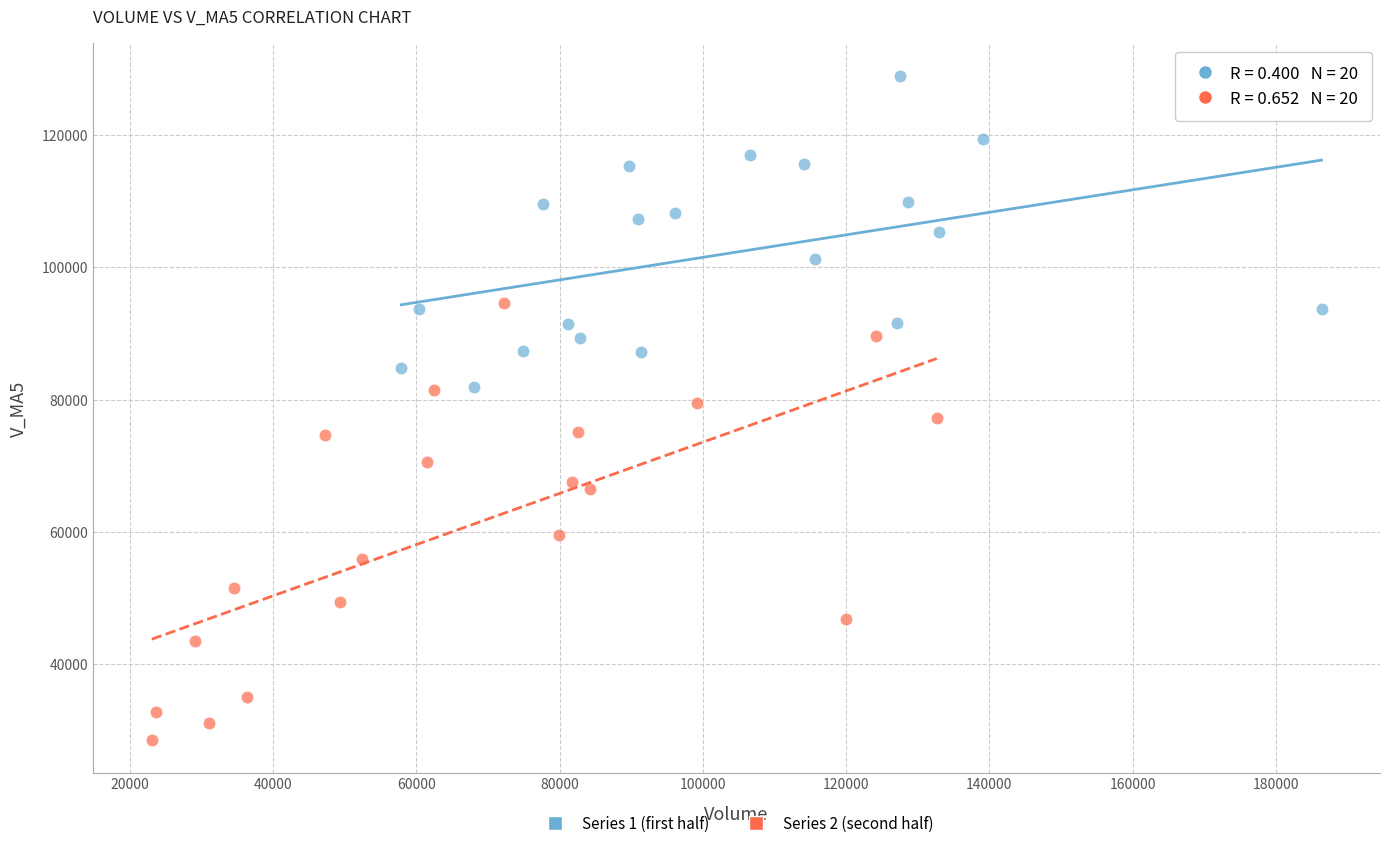

Which series reaches the maximum Y coordinate?

Series 1 (first half)